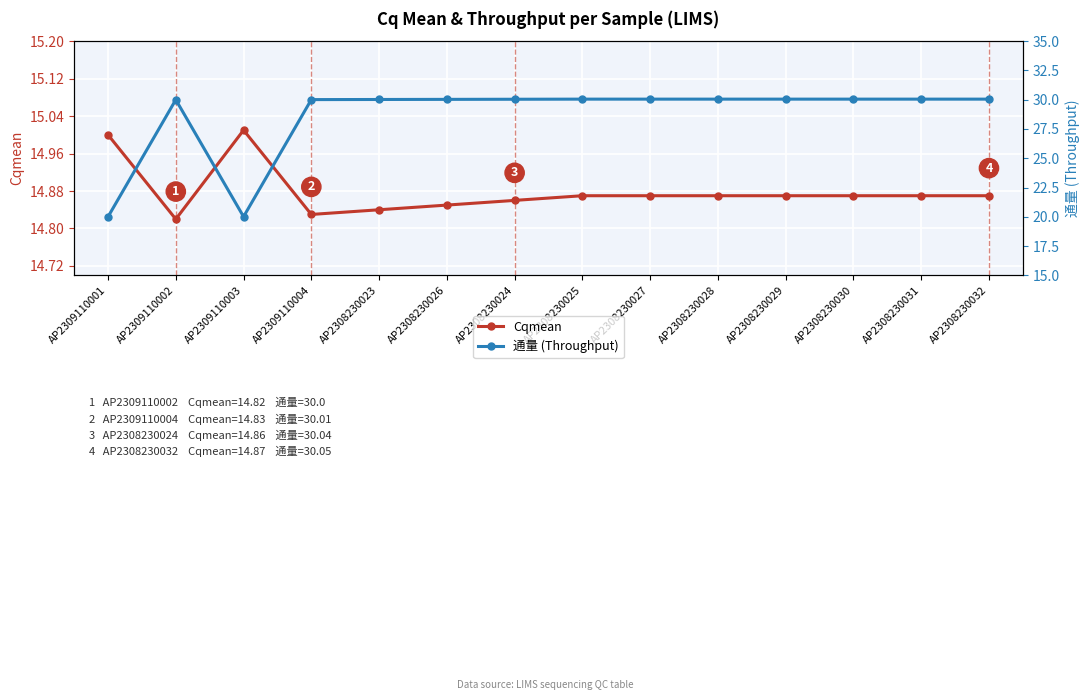

Is it true that Cqmean equals 14.8 at AP2309110004?

True